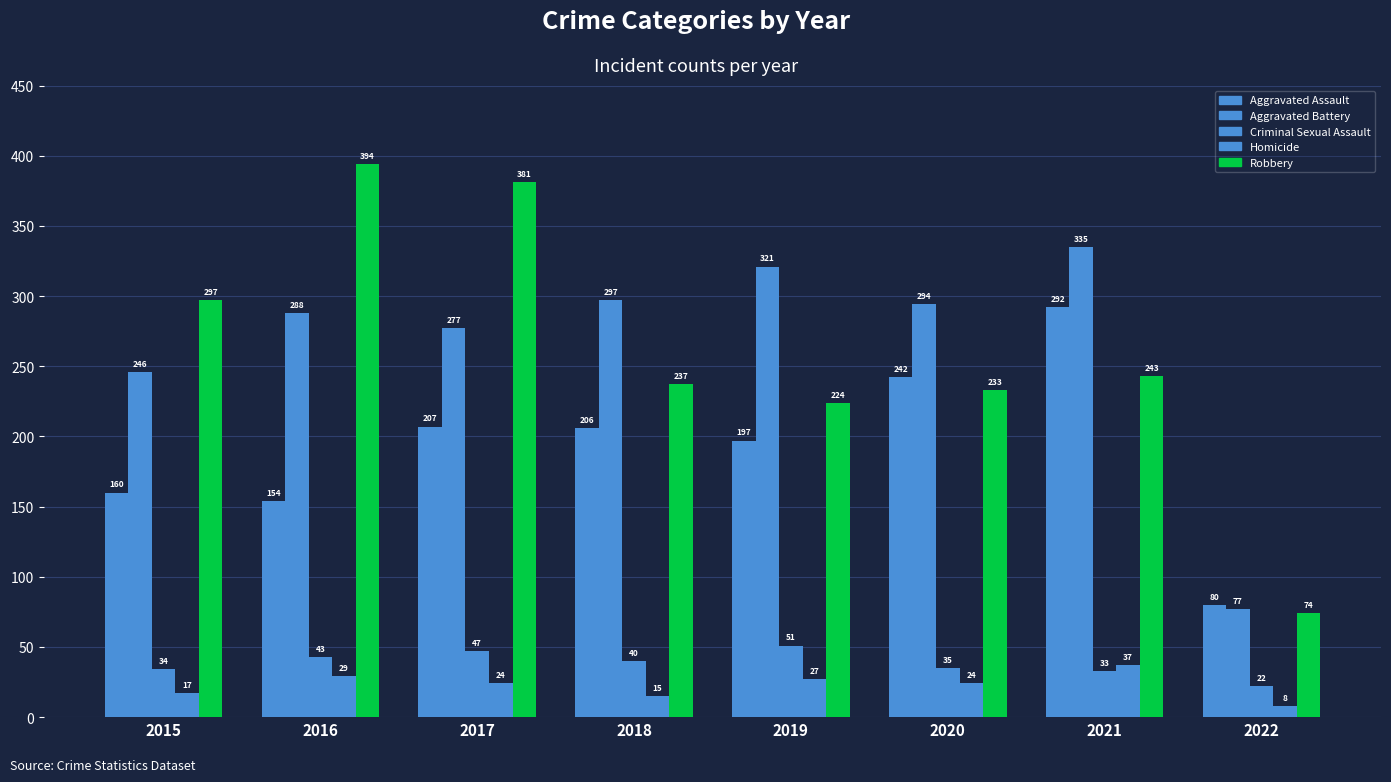

What is the sum of the Homicide values at 2020 and 2018?

39